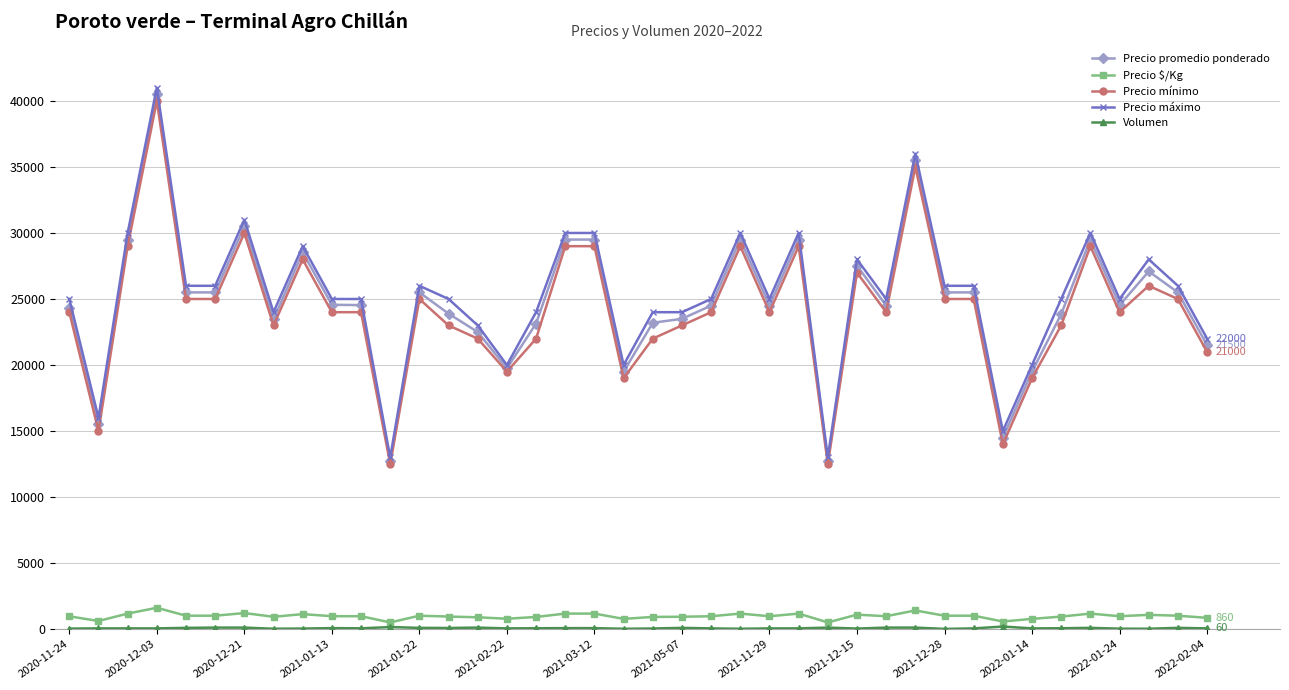

True or false: Precio $/Kg and Precio máximo cross at least once.

False